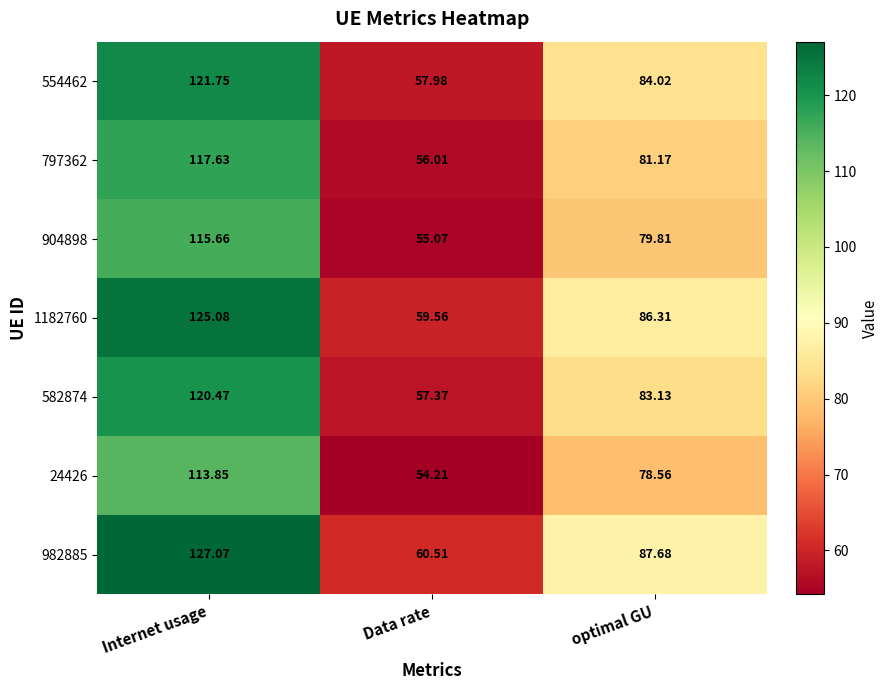

At which label does 24426 reach its peak?

Internet usage